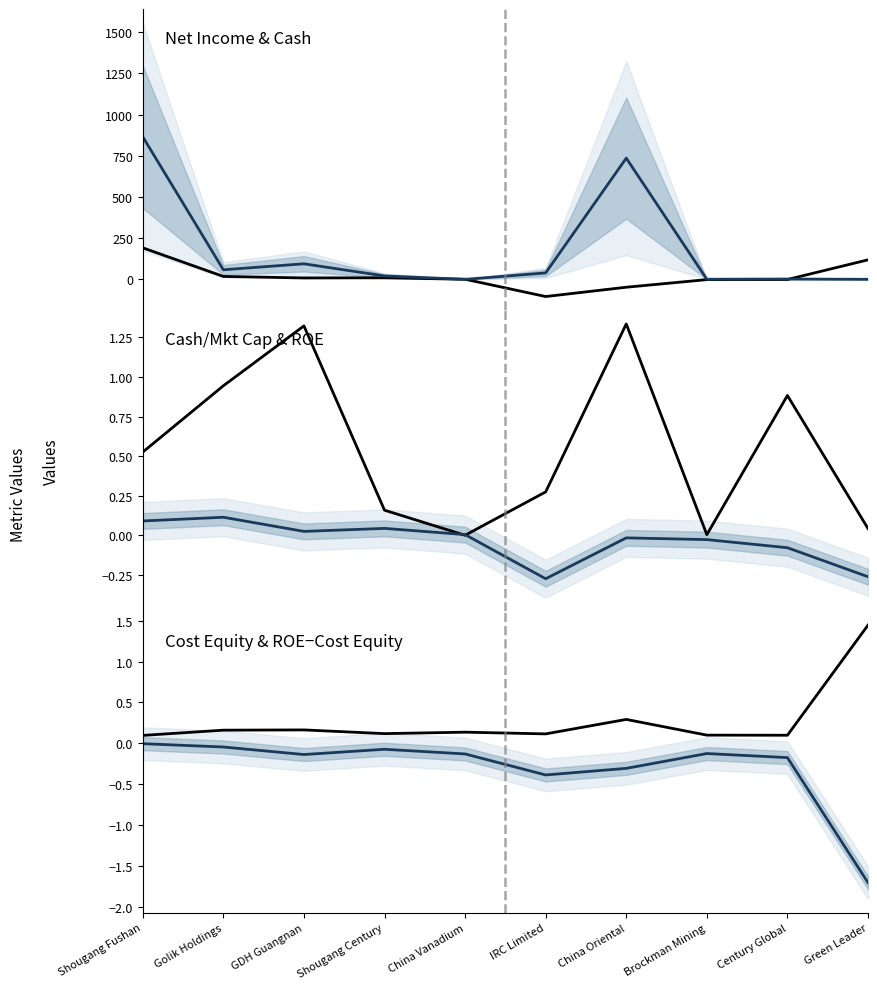

Reading right to left, list all the values displayed in this chart.

trailing_net_income: 118.3	-1.0	-1.7	-47.9	-104.4	0.5	9.5	8.3	17.6	191.3
cash: 0.2	1.8	0.6	735.8	38.9	0.0	20.5	94.3	58.0	865.5
cash_market_cap: 0.0	0.9	0.0	1.3	0.3	0.0	0.2	1.3	0.9	0.5
roe: -0.3	-0.1	-0.0	-0.0	-0.3	0.0	0.0	0.0	0.1	0.1
cost_equity: 1.4	0.1	0.1	0.3	0.1	0.1	0.1	0.2	0.2	0.1
roe_cost_equity: -1.7	-0.2	-0.1	-0.3	-0.4	-0.1	-0.1	-0.1	-0.0	-0.0